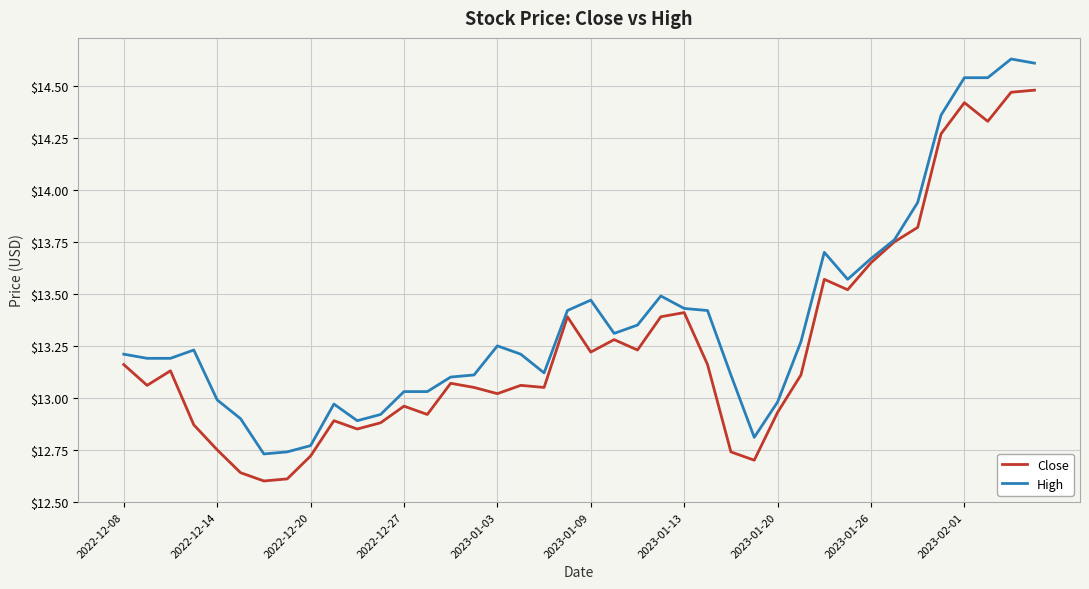

Rank the series by their maximum value, from lowest to highest.

Close, High